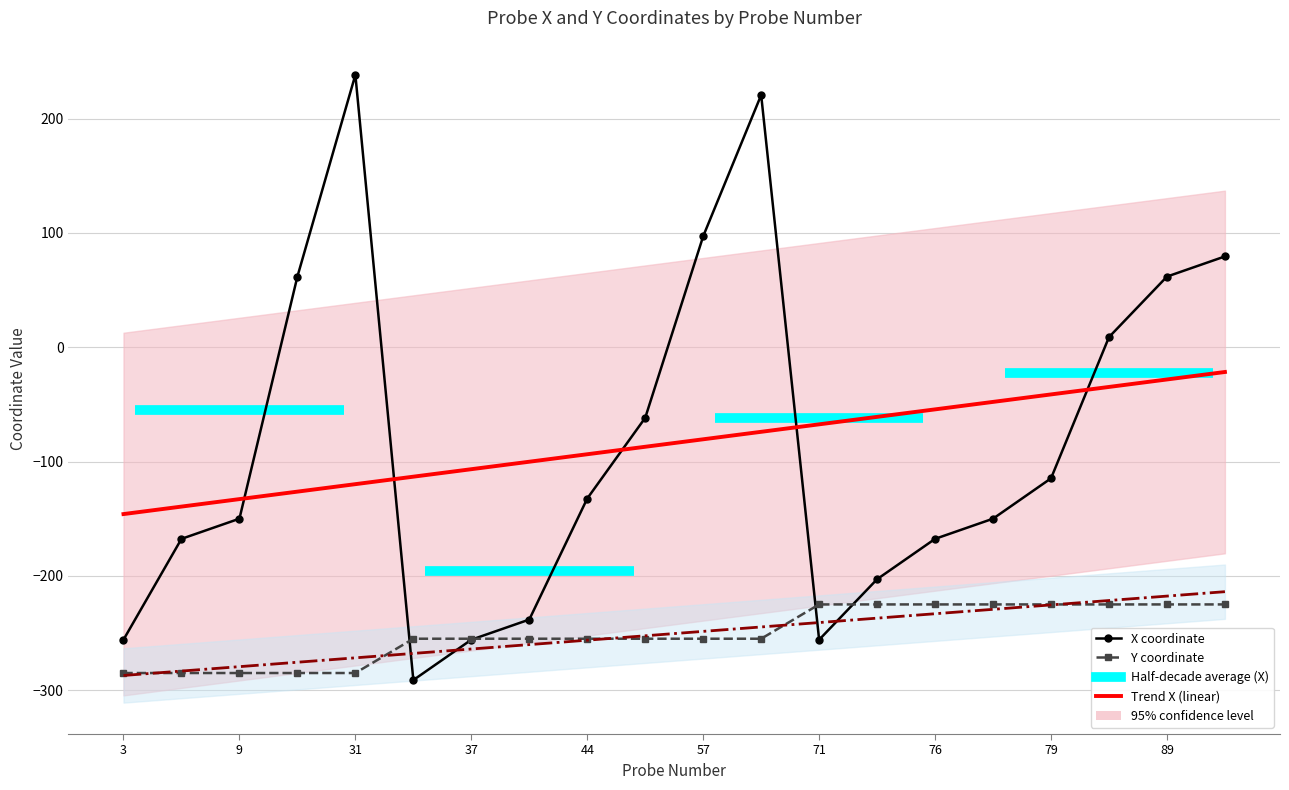

What is the value of the Y point at the 6th from the left?

-255.0